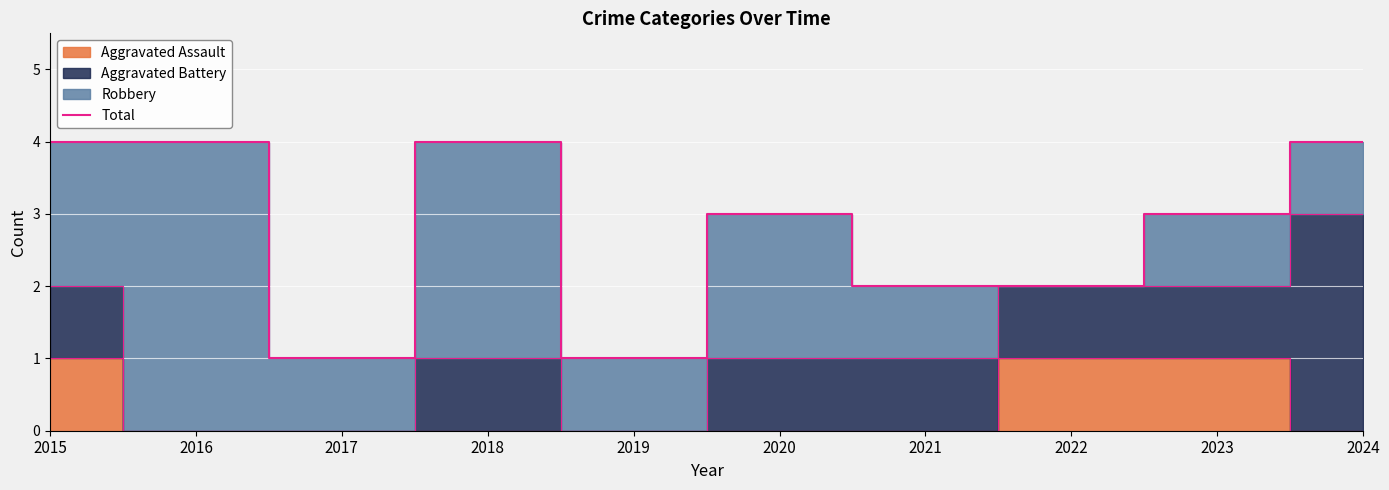

Is it true that the value at 2017 is 1?

True